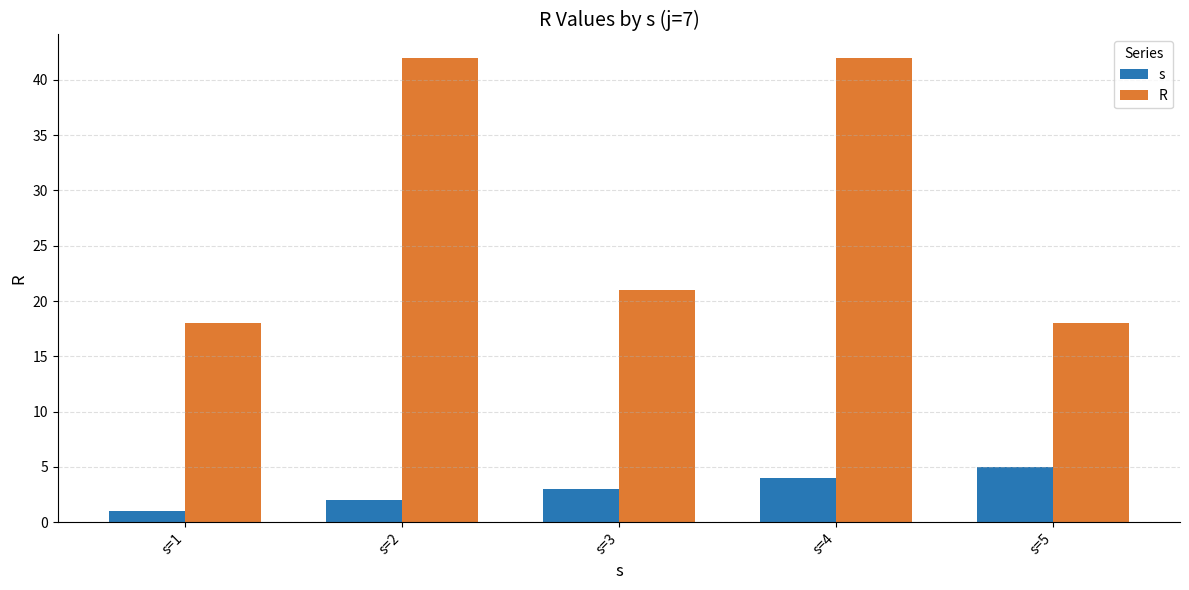

What is the total value across all series at s=5?

23